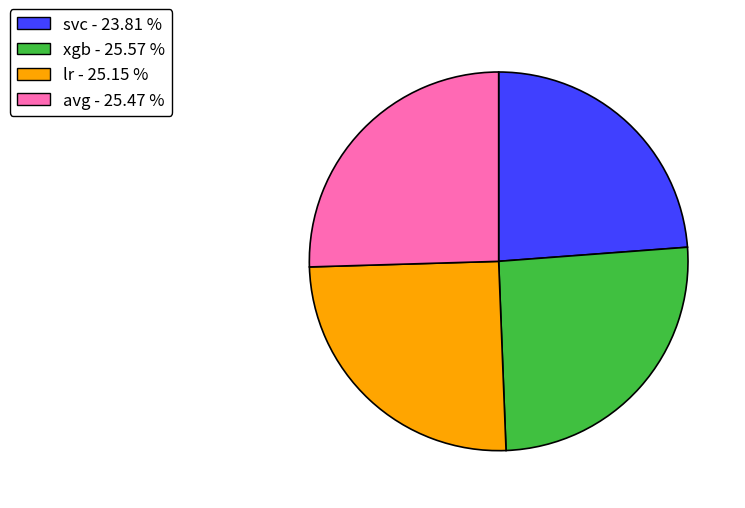

Count the number of slices in the pie.

4